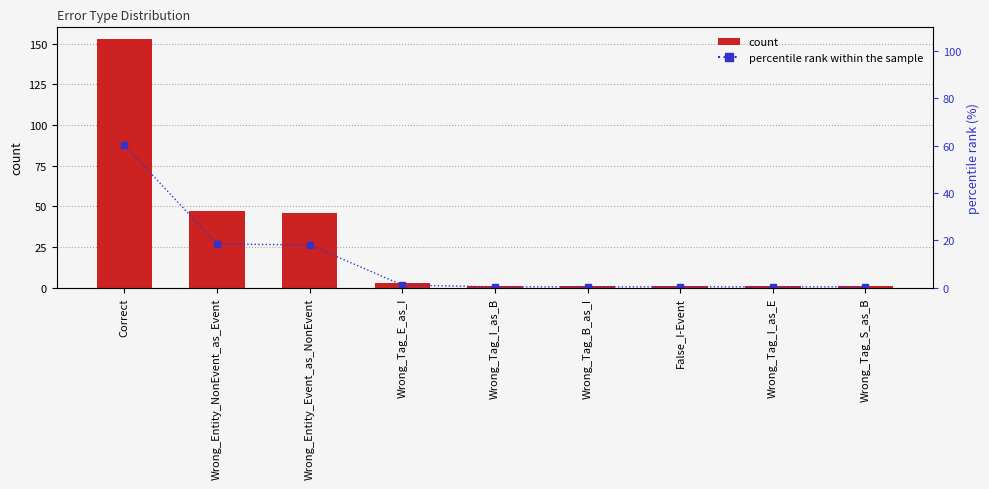

At False_I-Event, list the series in order from largest to smallest.

count, percentile rank within the sample